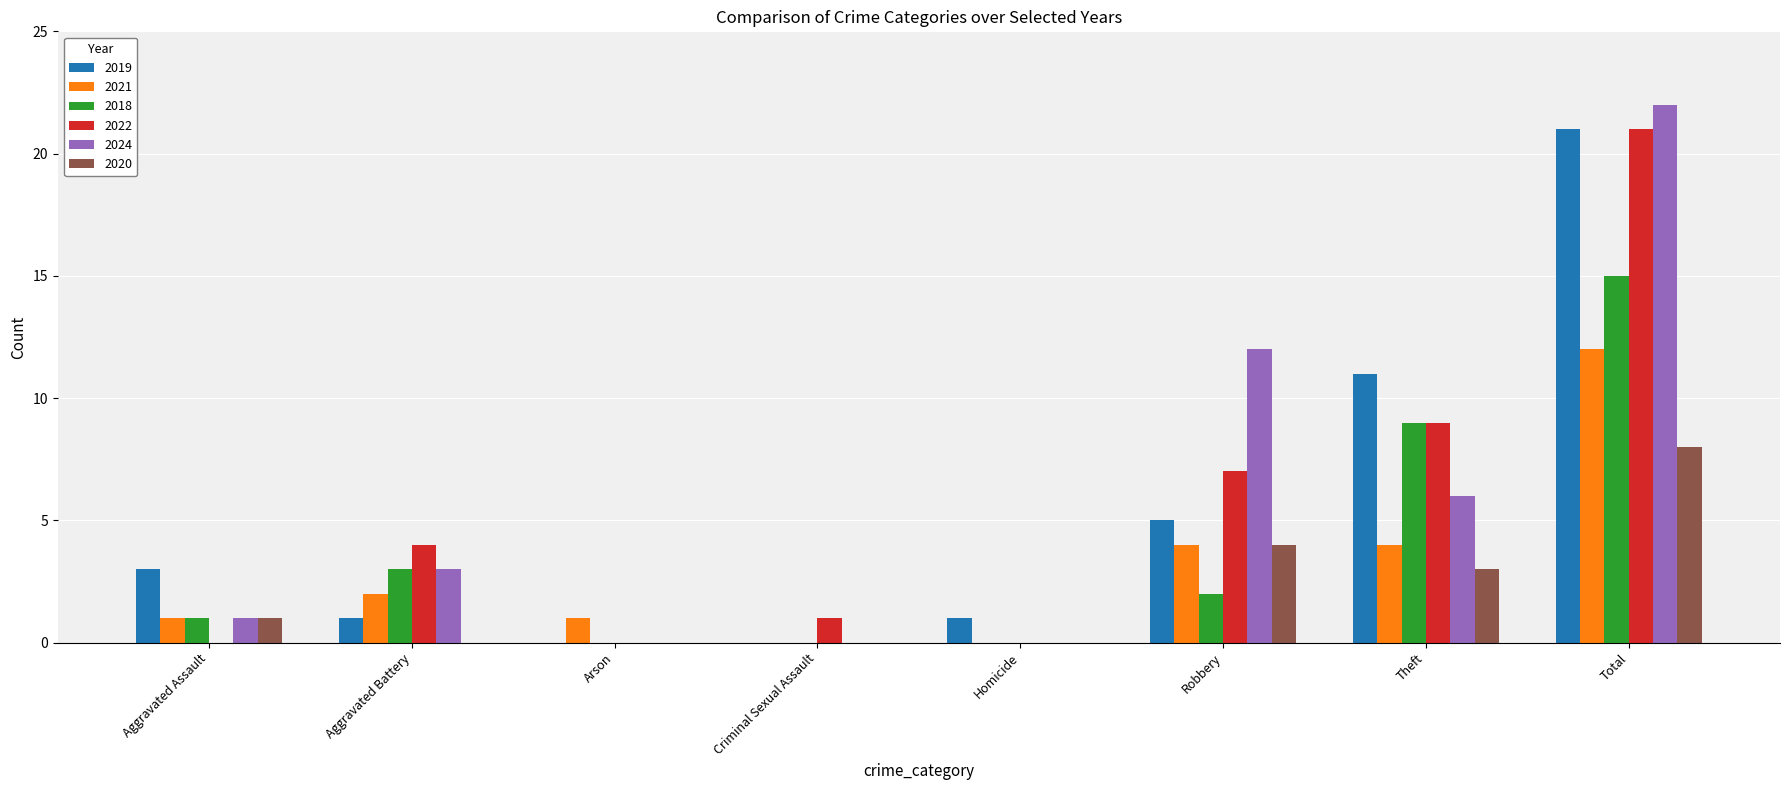

Is the value of 2022 at Arson greater than the value of 2020 at Total?

No